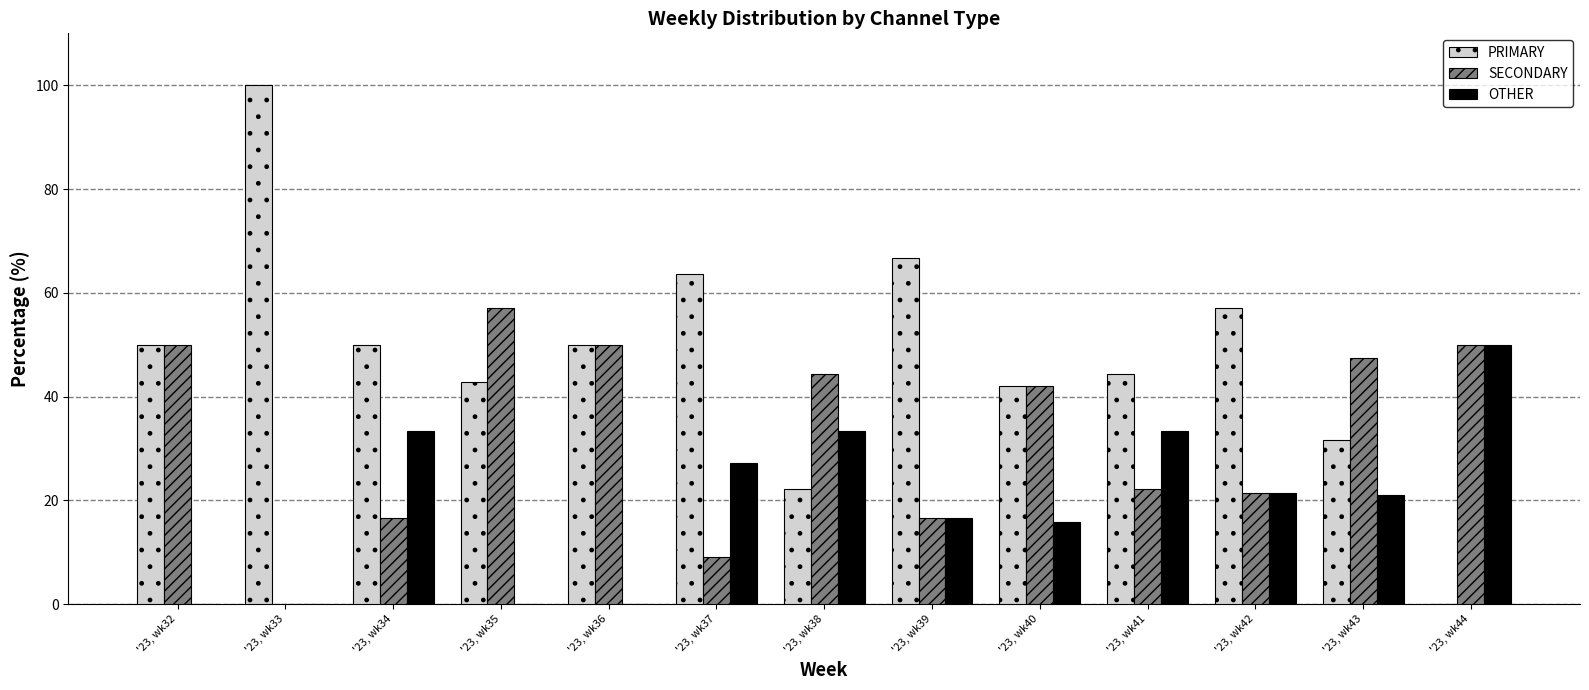

What are all the series names shown in the legend?

PRIMARY, SECONDARY, OTHER